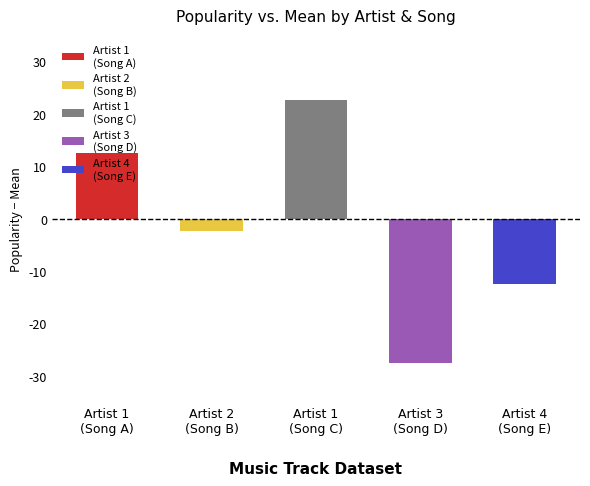

How many bars are there in total?

5